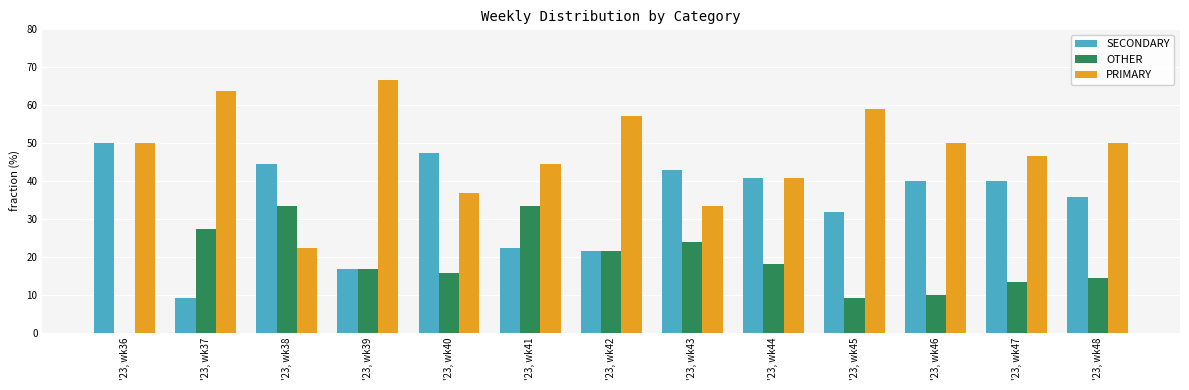

How many series are shown in this chart?

3